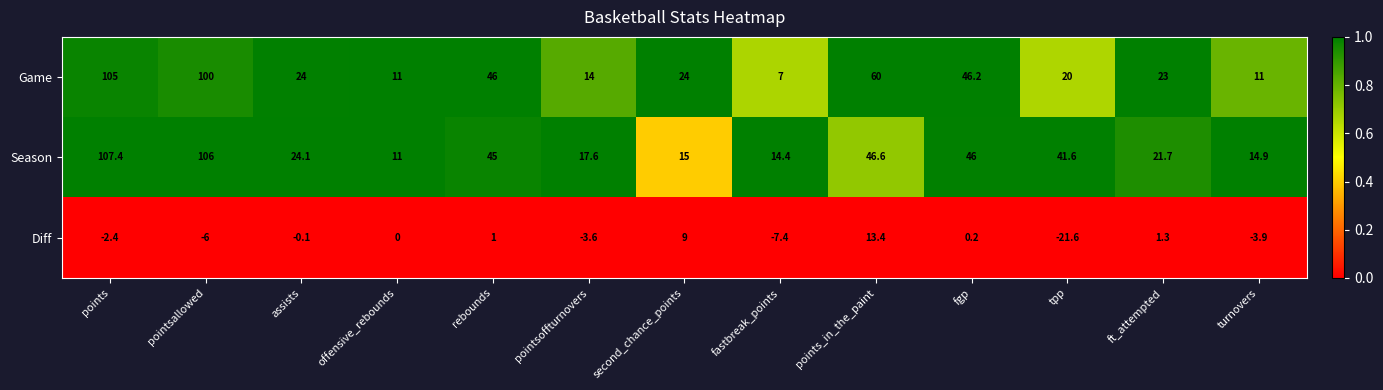

Rank the series by their maximum value, from lowest to highest.

Diff, Game, Season